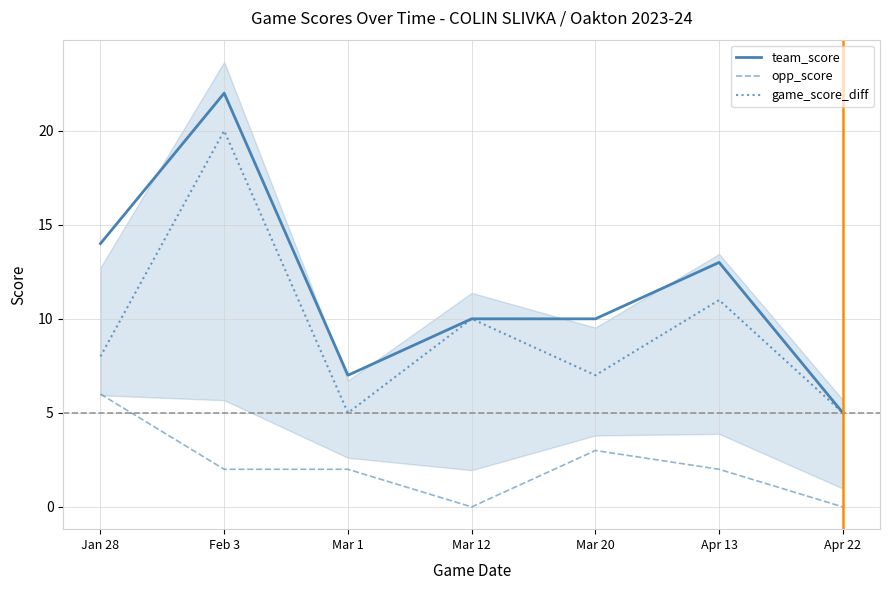

How many series are shown in this chart?

3